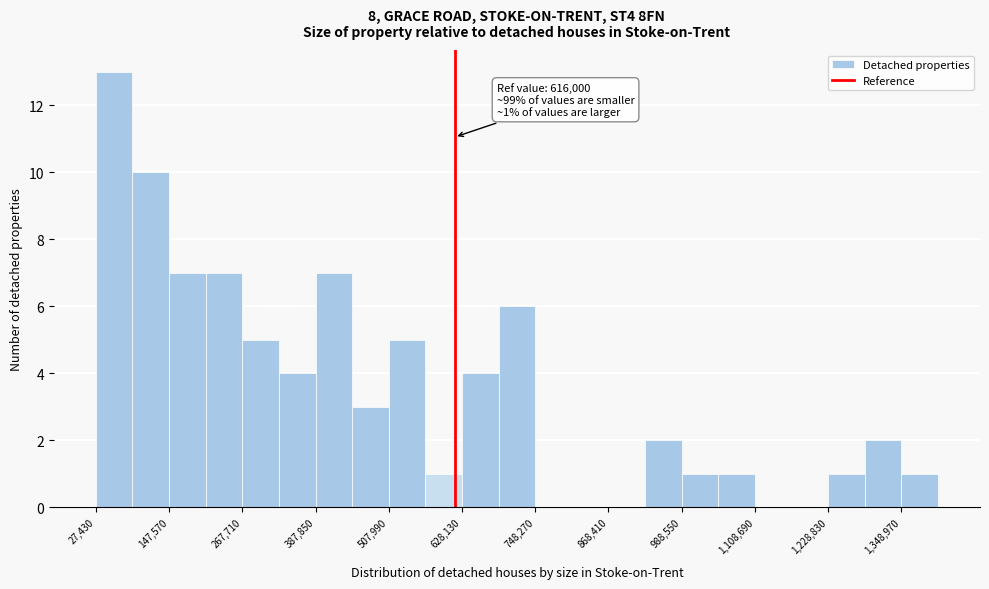

Around what value on the x-axis is the tallest bar? Give the approximate position of its centre, as read against the axis.

60000